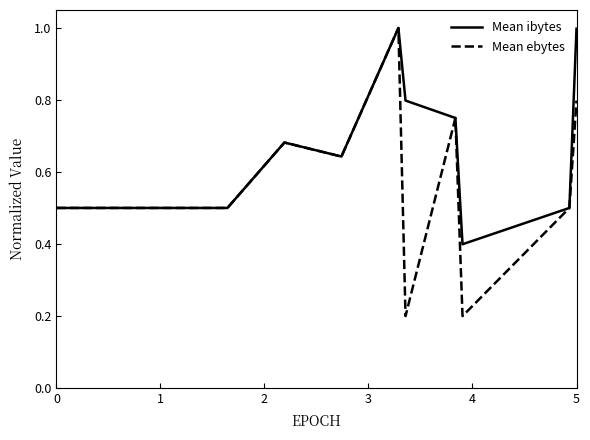

What is the maximum value shown in the chart?

1.0